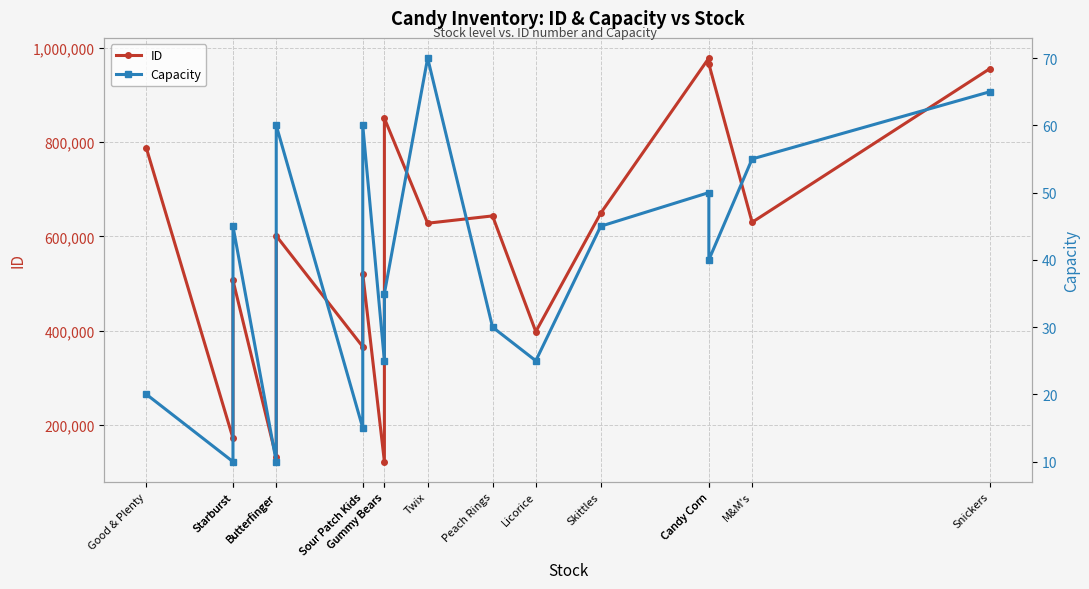

What is the sum of the ID values at Butterfinger and Gummy Bears?

981733